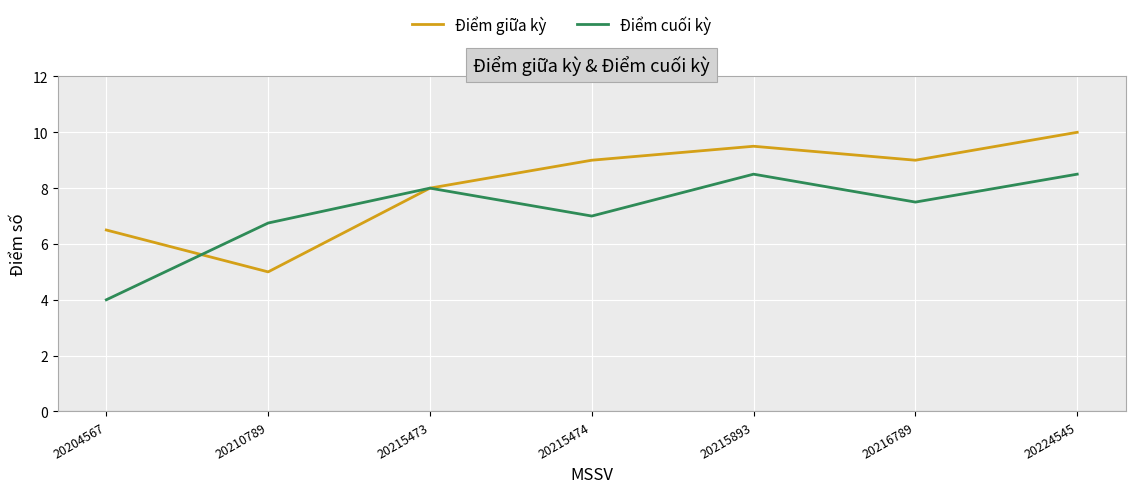

What are all the series names shown in the legend?

Điểm giữa kỳ, Điểm cuối kỳ